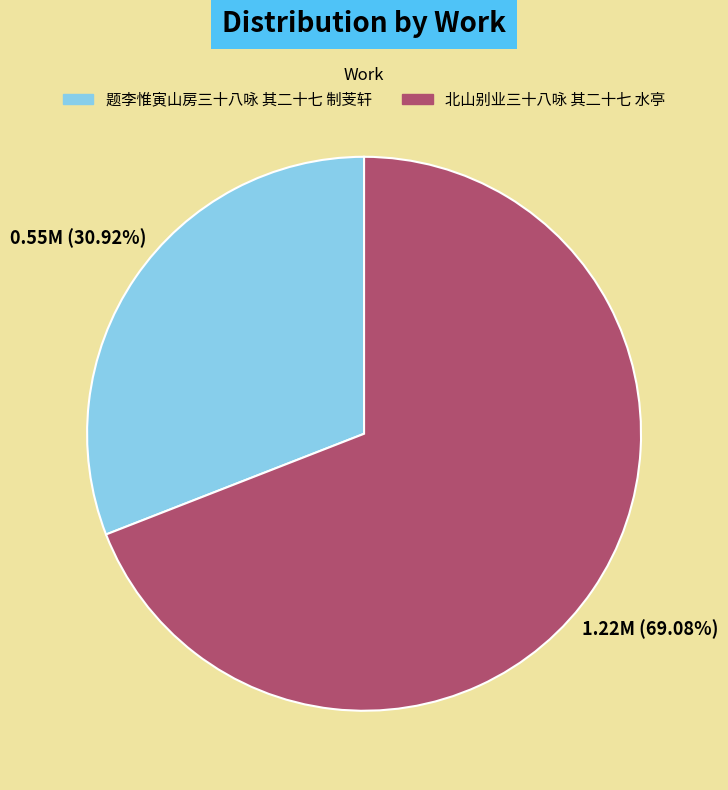

How many segments does this pie chart have?

2